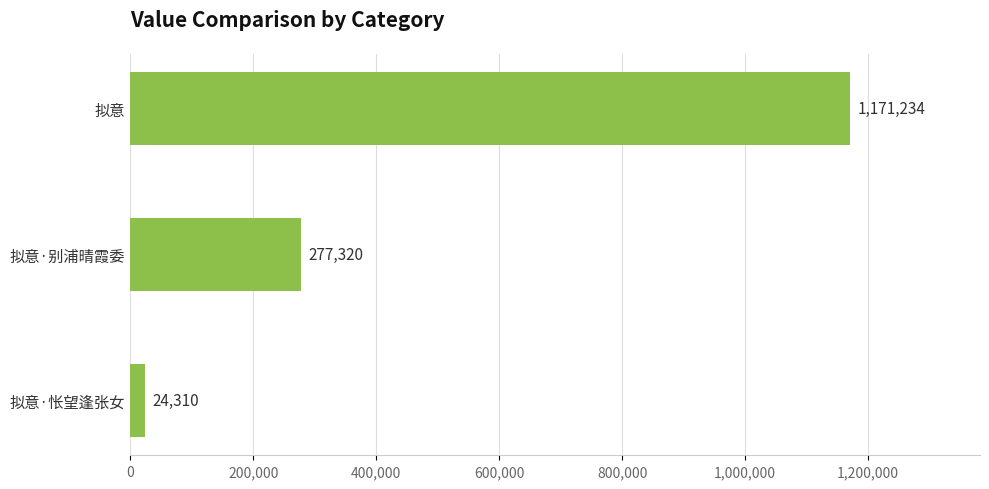

Between 拟意·别浦晴霞委 and 拟意·怅望逢张女, which is larger?

拟意·别浦晴霞委